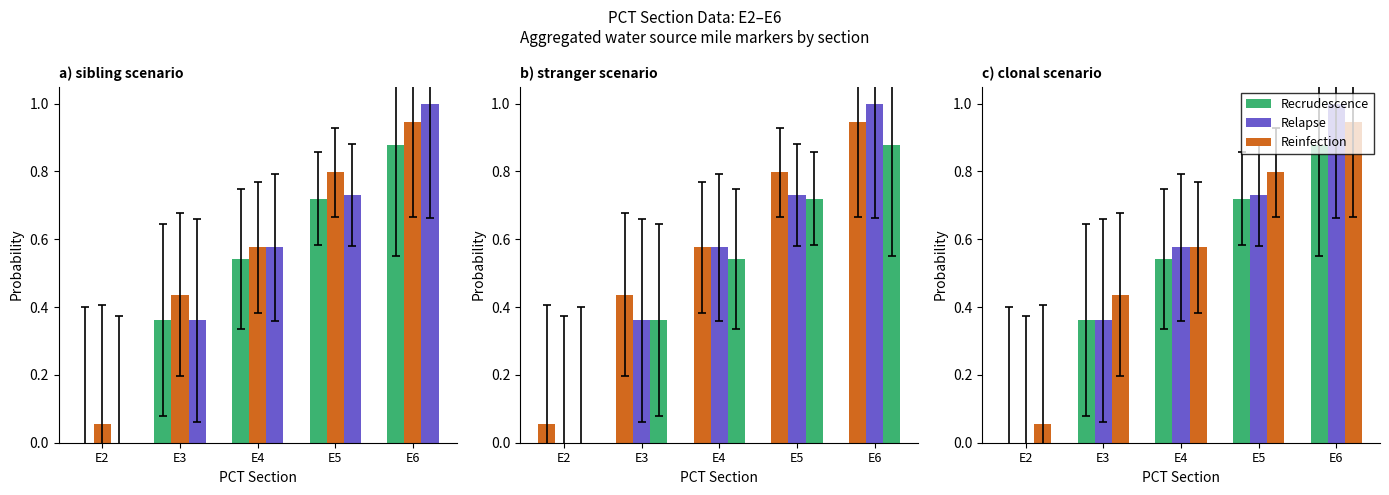

Which series has the largest total across all categories?

Reinfection